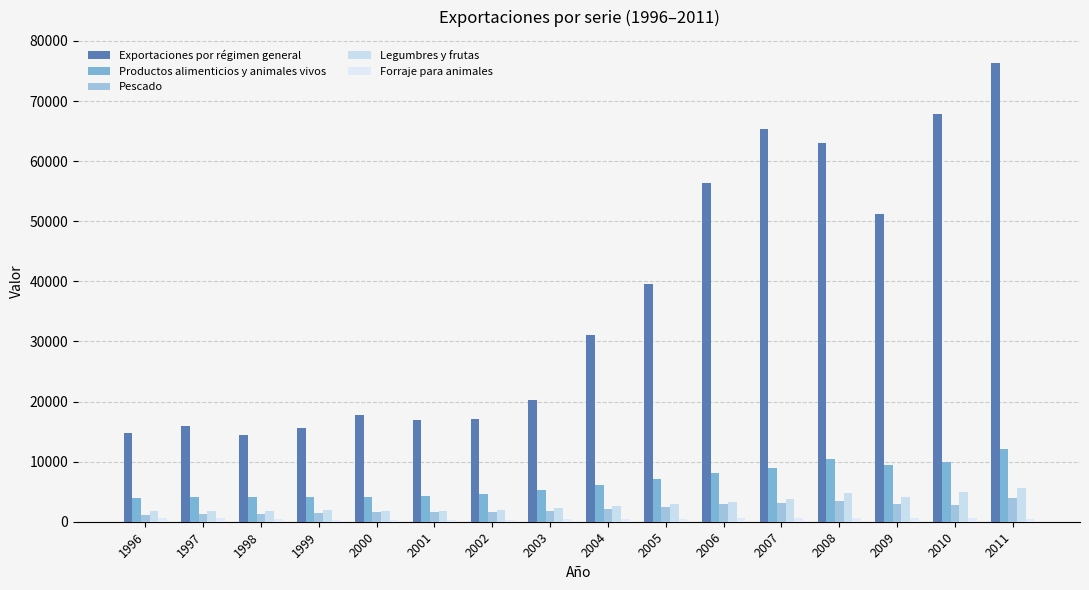

How many distinct data groups are displayed?

5